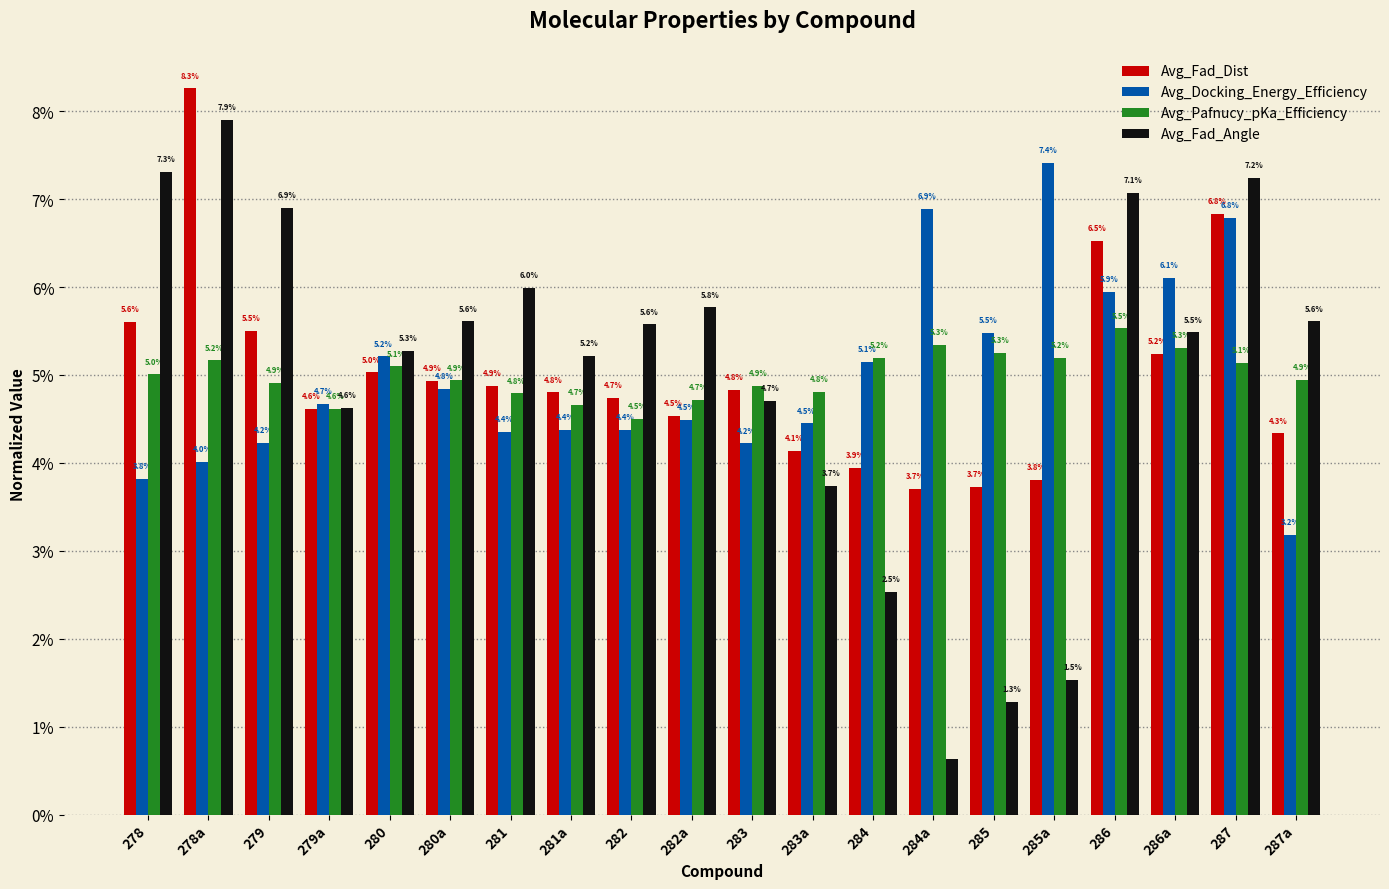

At 285, list the series in order from smallest to largest.

Avg_Fad_Angle, Avg_Fad_Dist, Avg_Pafnucy_pKa_Efficiency, Avg_Docking_Energy_Efficiency